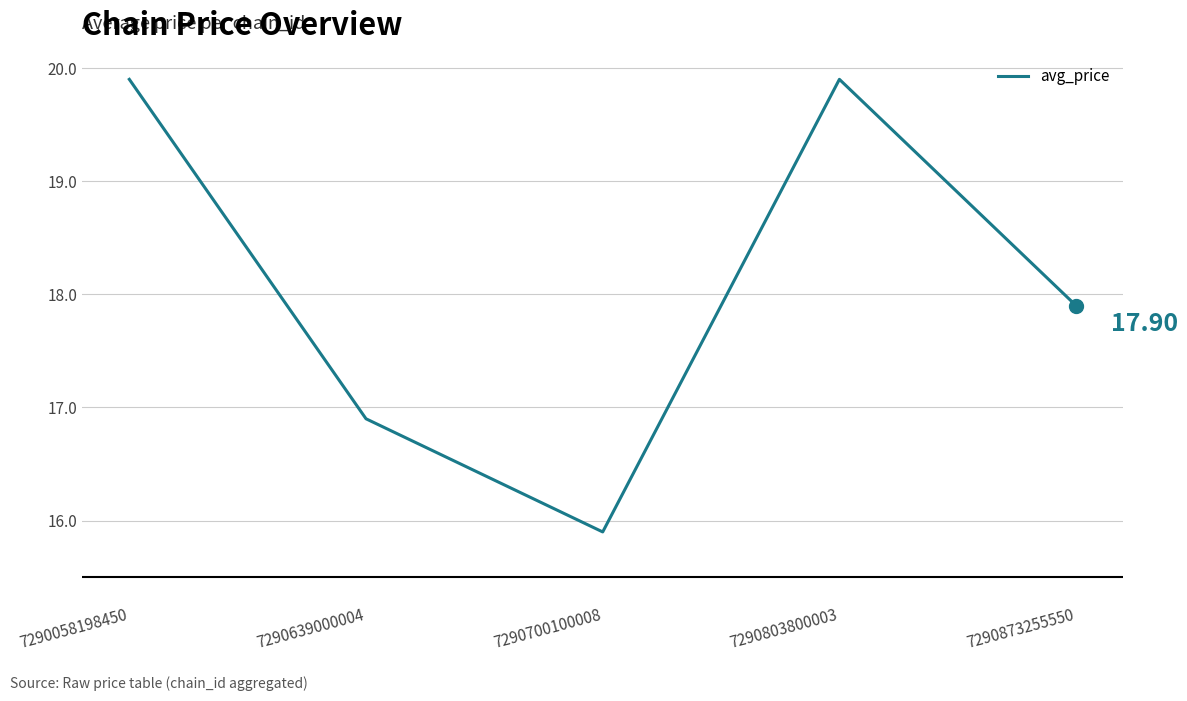

At which category does the data reach its first local peak?

7290803800003